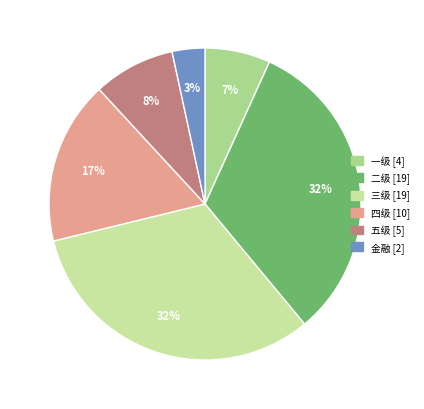

Count the number of slices in the pie.

6